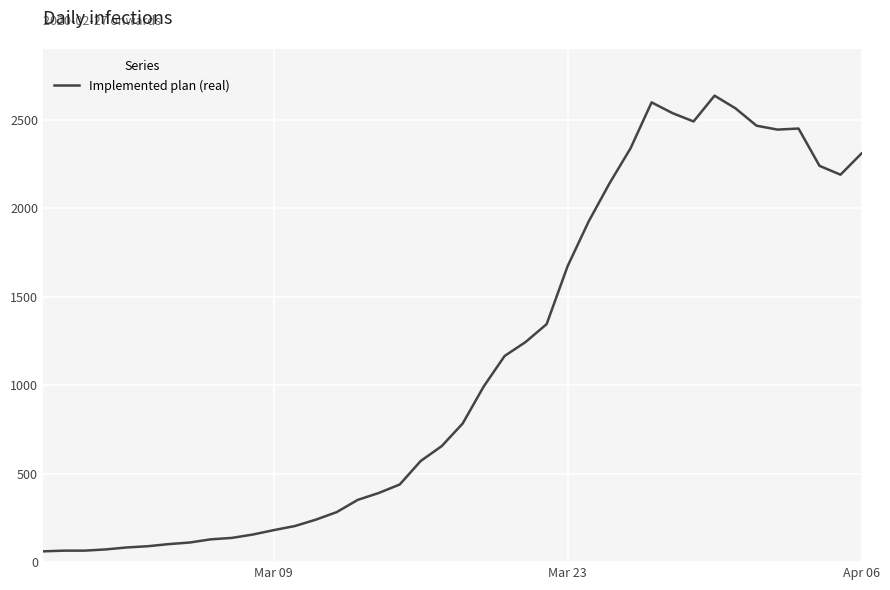

What is the maximum value shown in the chart?

2638